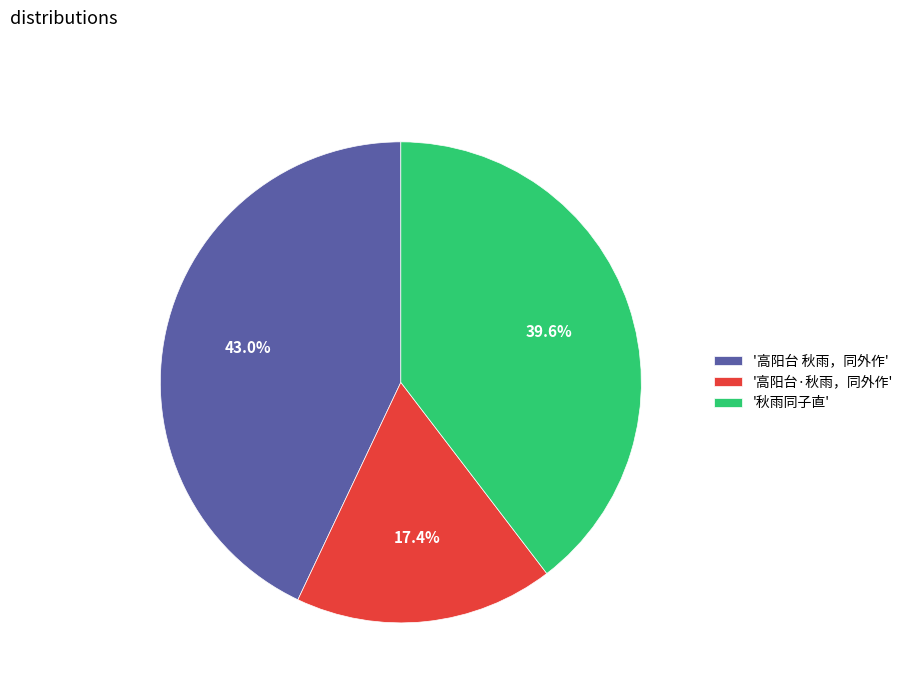

How many segments does this pie chart have?

3